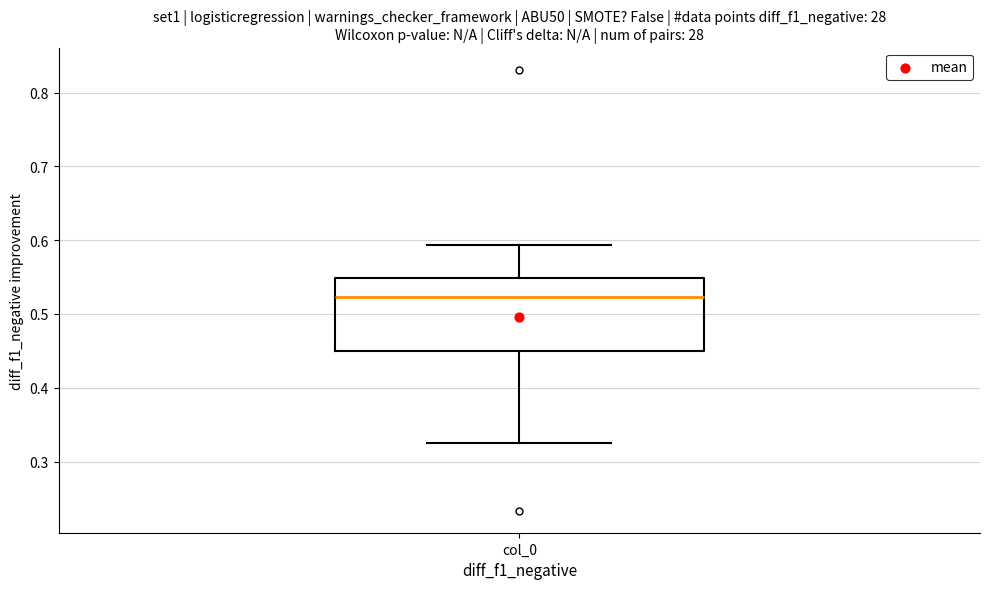

Read this box plot against the y-axis: the position of the median line, the range covered by the box, and the ends of both whiskers. The values are not printed on the chart, so give them approximately, as read against the axis.

median 0.52, box 0.45 to 0.55, whiskers 0.33 to 0.59